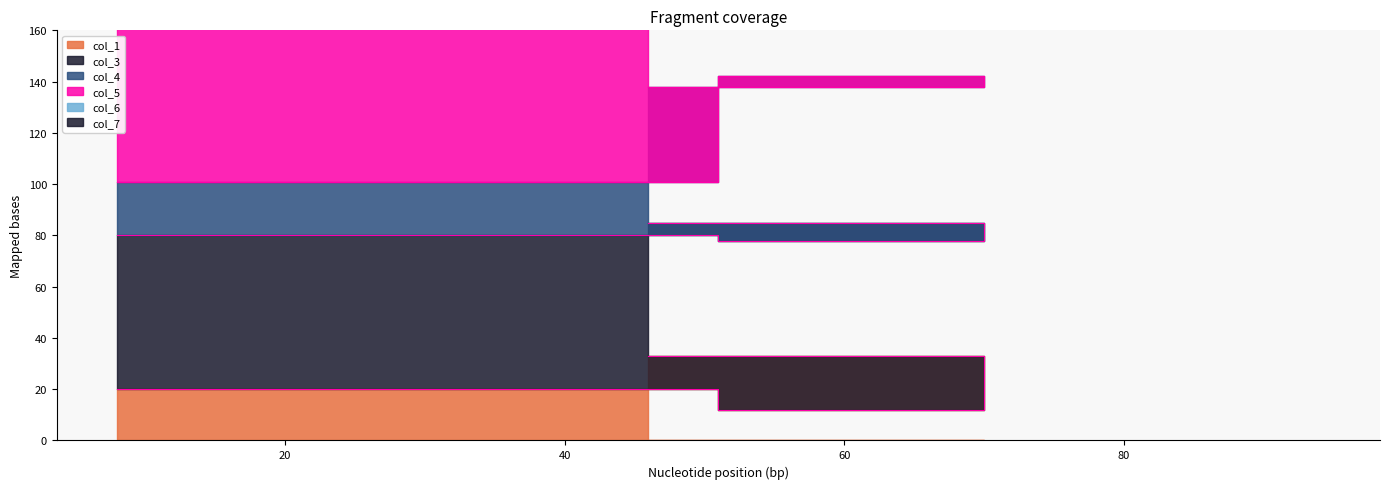

Which series has the largest range (max minus min)?

col_6